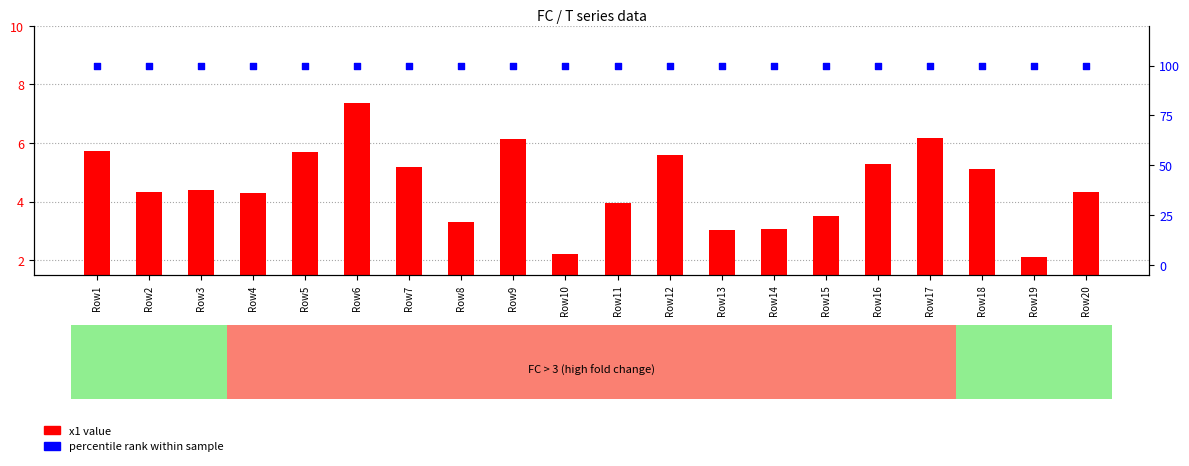

At which category is the sum across all series the highest?

Row6